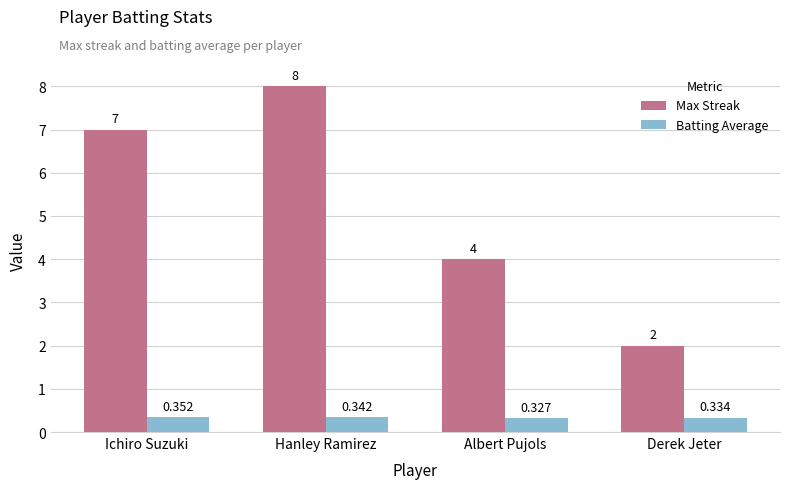

Which category has the highest value in the Batting Average series?

Ichiro Suzuki